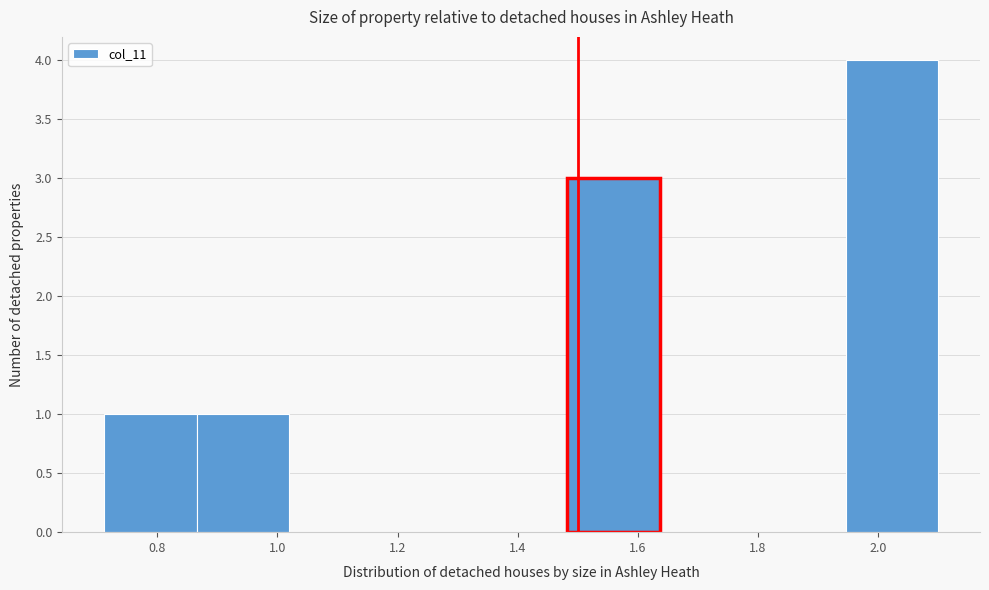

How tall is the bar that spans 0.86 to 1.02 on the x-axis? Neither the bar edges nor the heights are printed on the chart, so give them approximately, as read against the axes.

1